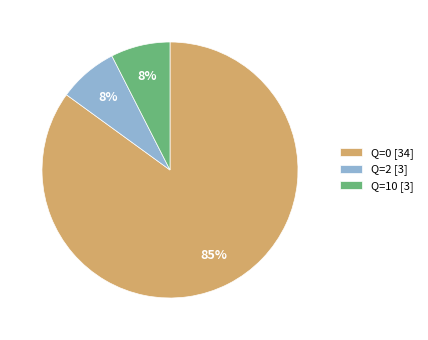

Is there a majority slice in this chart?

Yes